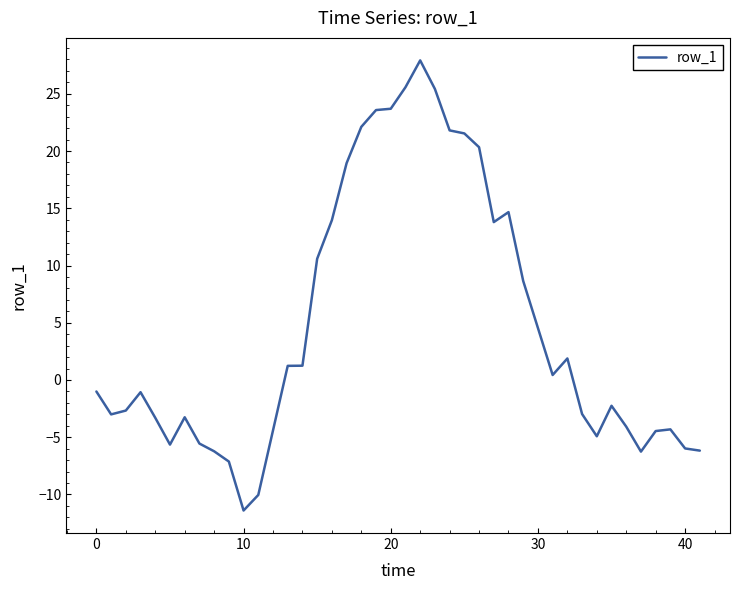

What is the minimum value shown in the chart?

-11.4